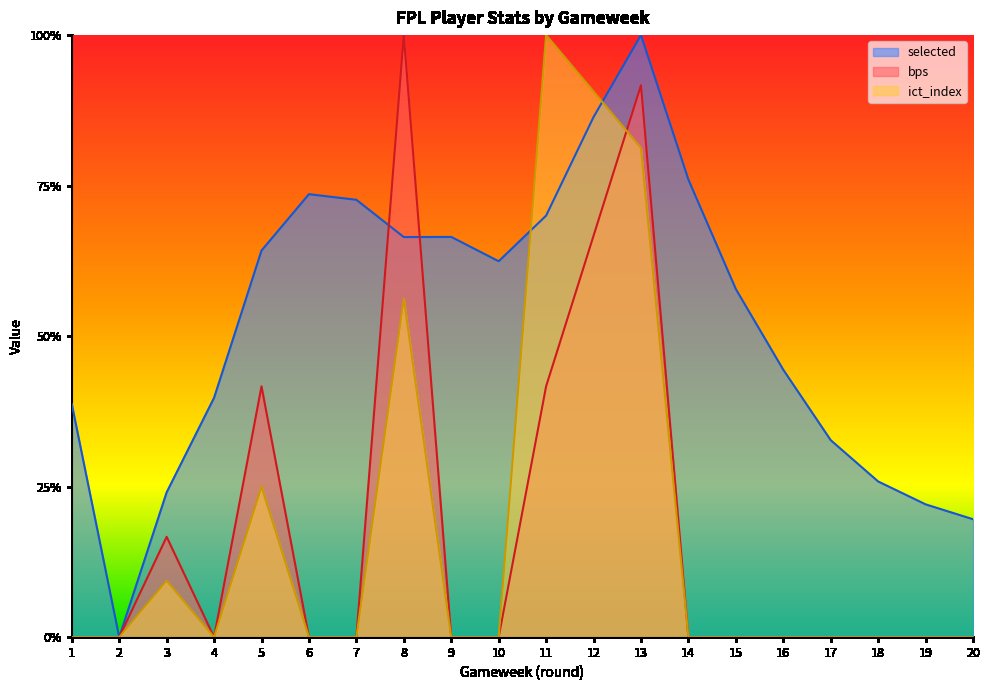

Does the chart have visible grid lines?

No